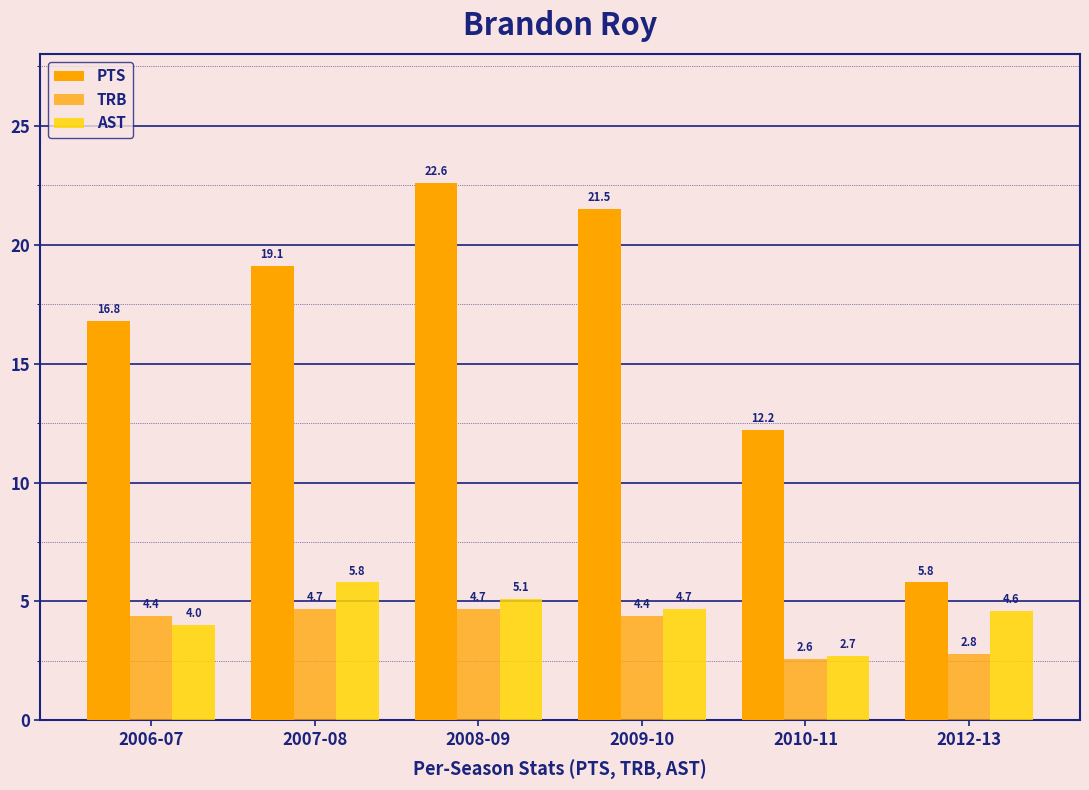

How many series are shown in this chart?

3